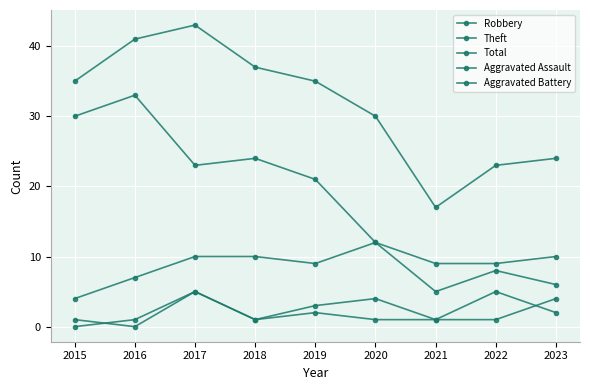

Which category has the lowest value across all series?

2015